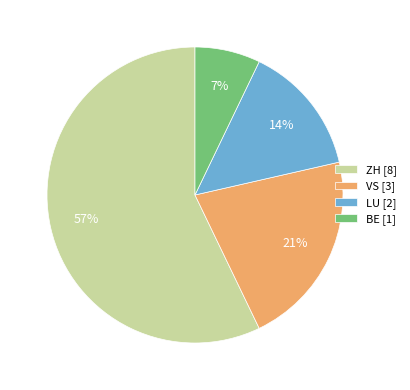

Does any single category account for the majority?

Yes